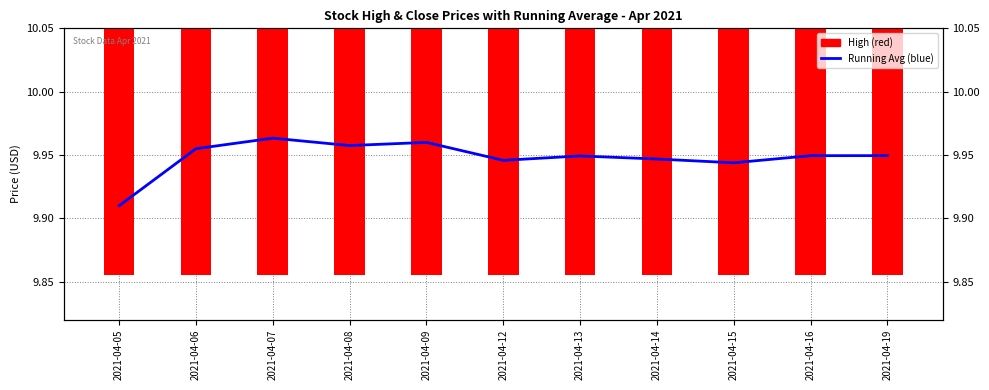

The Running Average (High) series shows 16.8 at 2021-04-14. True or false?

False